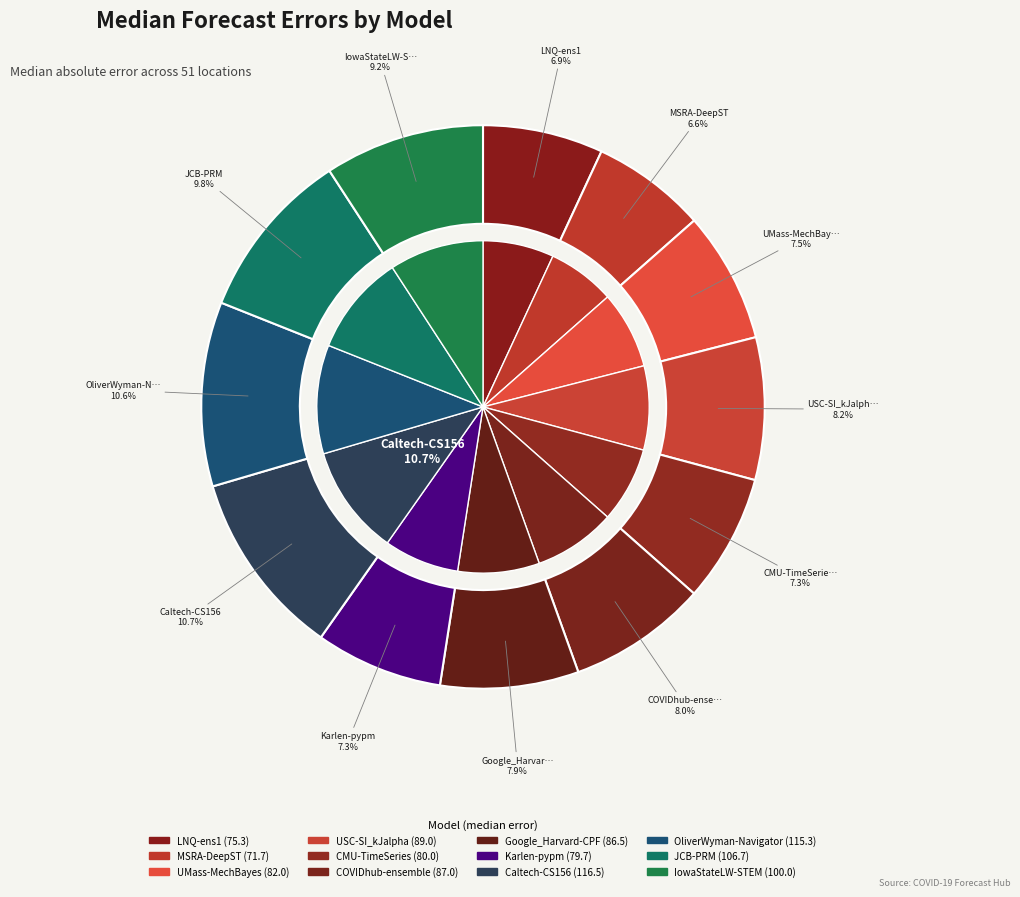

Is there any slice that represents more than half of the pie?

No